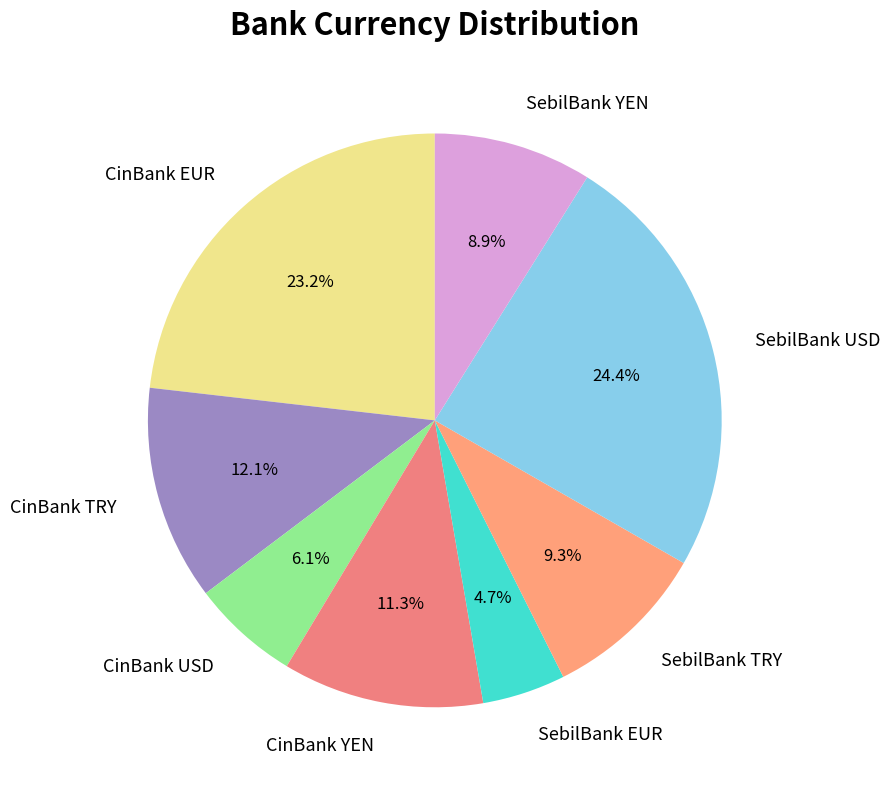

The CinBank TRY slice represents 12% of the pie. True or false?

True